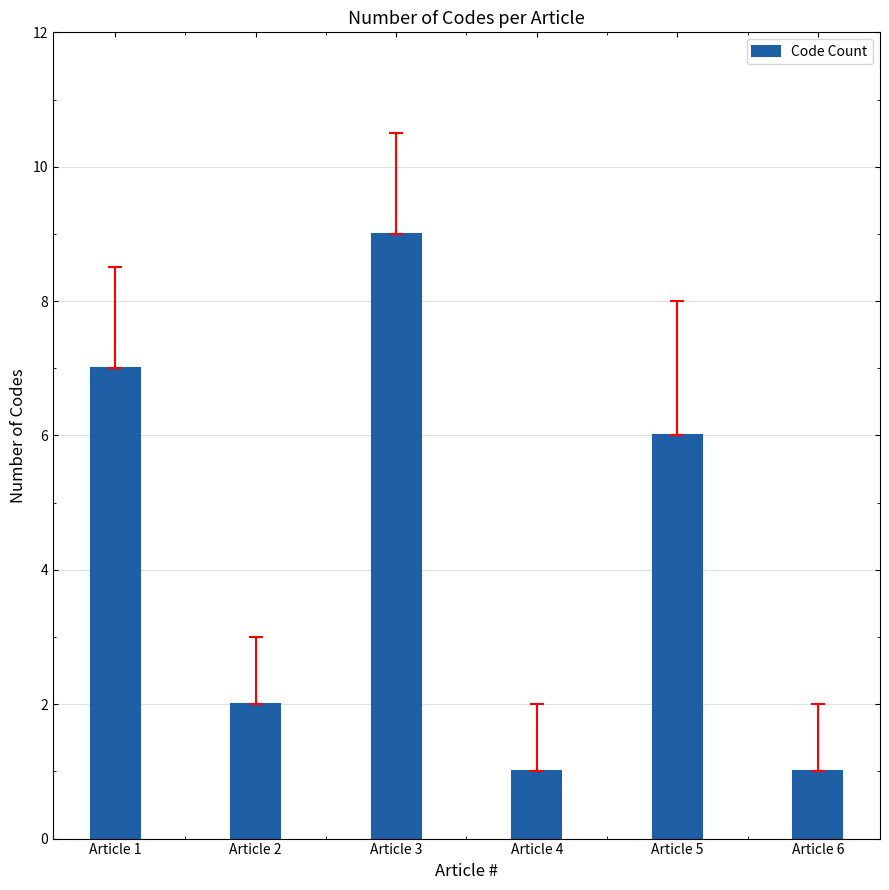

Which has a higher value, Article 3 or Article 2?

Article 3